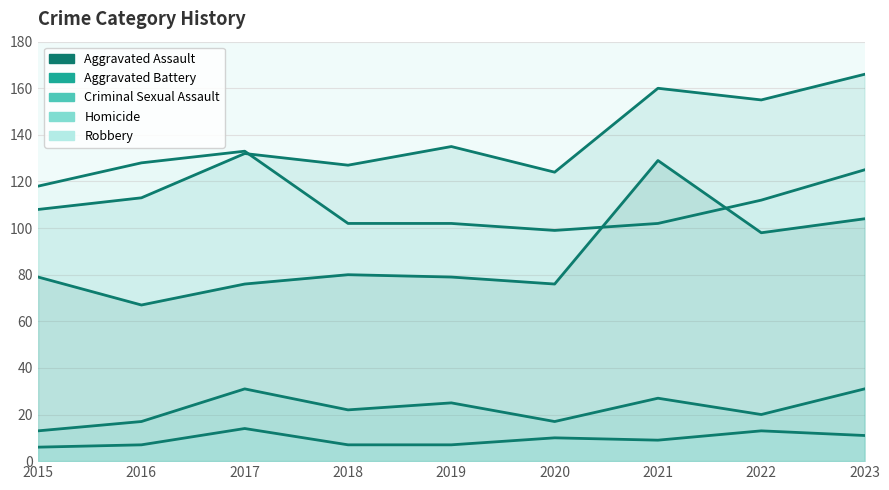

Rank the series by their maximum value, from lowest to highest.

Homicide, Criminal Sexual Assault, Aggravated Assault, Robbery, Aggravated Battery